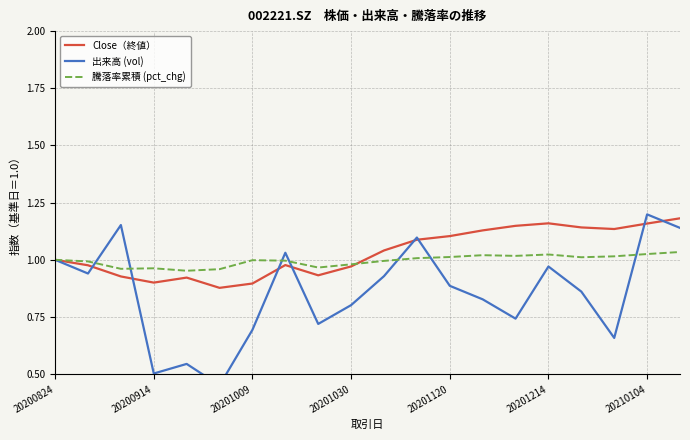

How many interior local peaks does the Close（終値） series have?

3